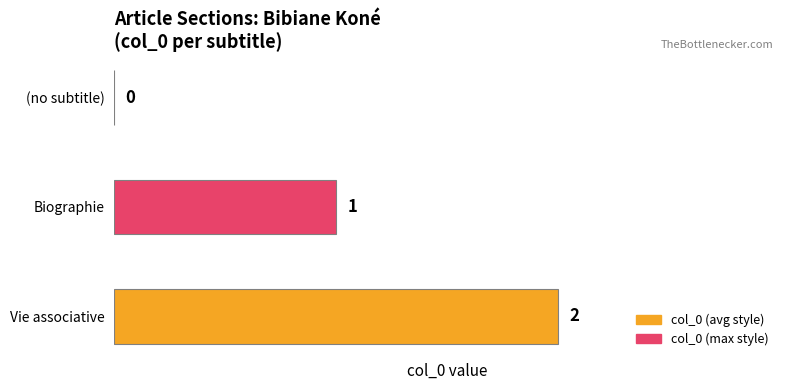

Which category has the highest value across all series?

Vie associative